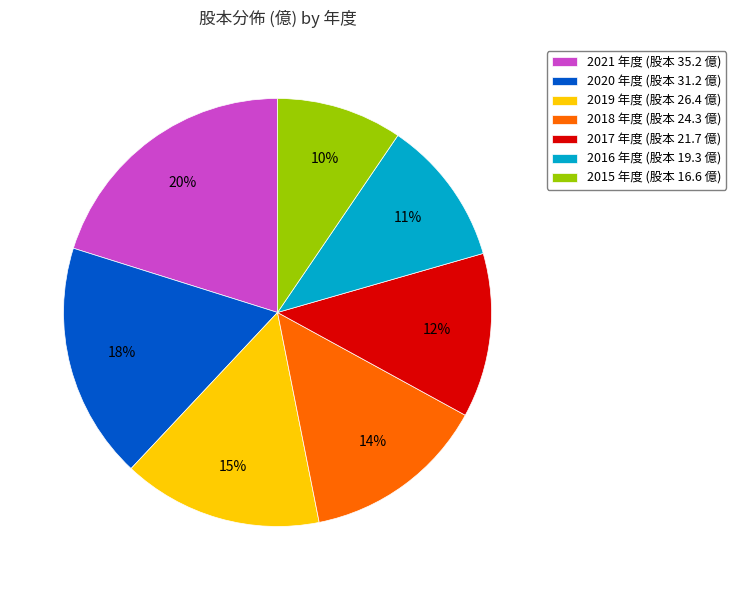

Does 2019 represent more than half of the total?

No